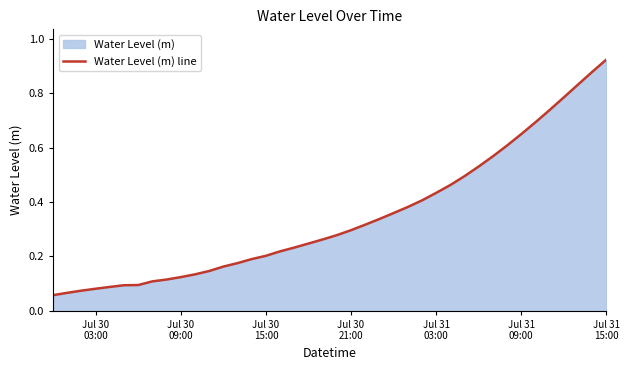

What is the greatest value displayed?

0.9